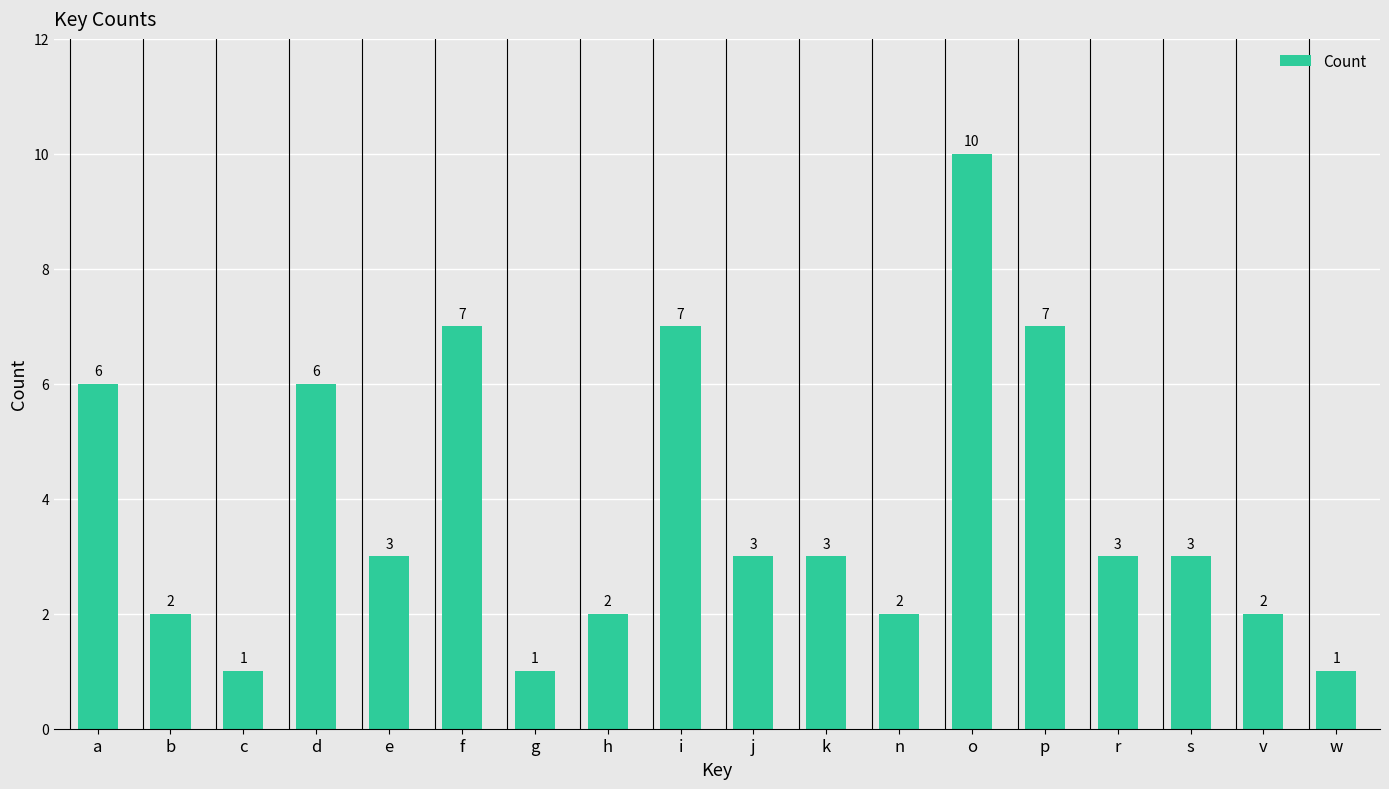

What is the change in value from b to o?

+8